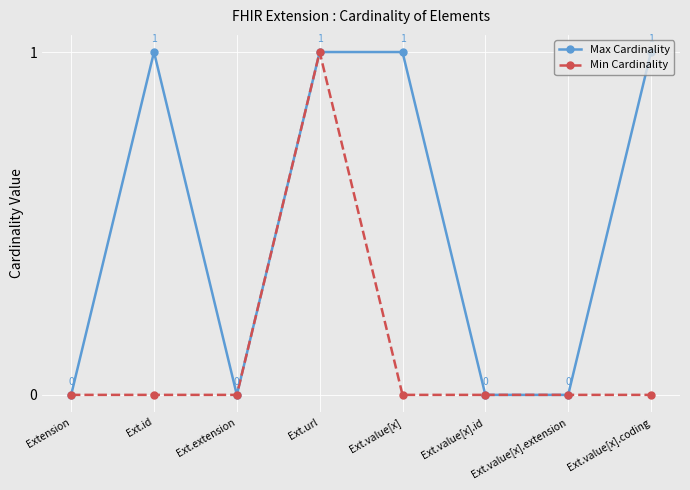

What is the maximum value shown in the chart?

1